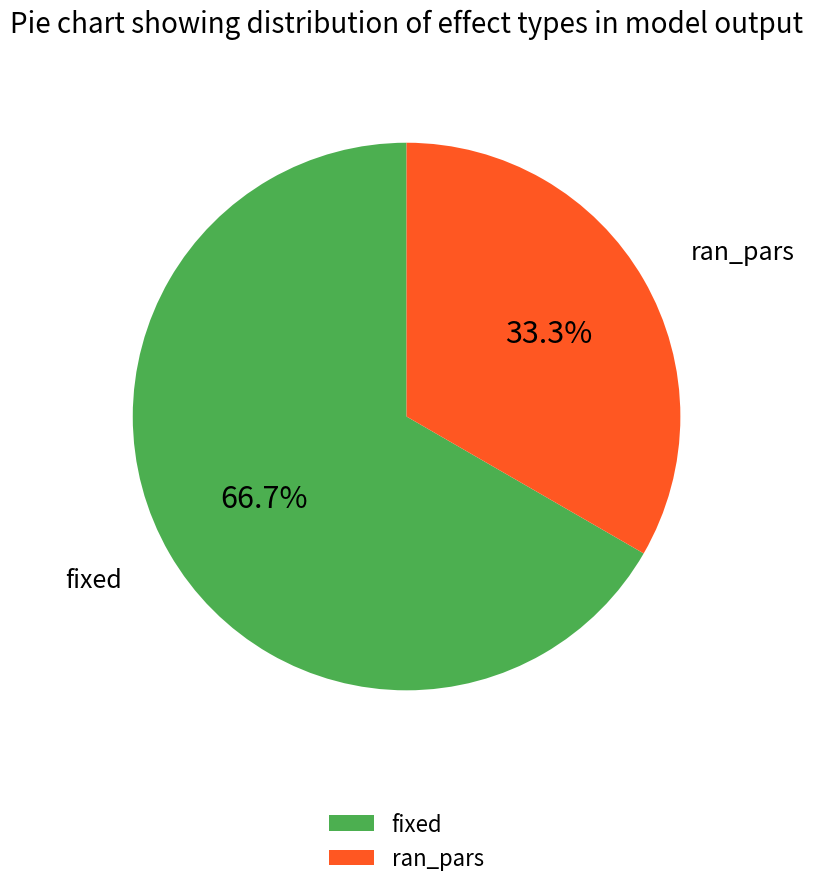

Count the number of slices in the pie.

2